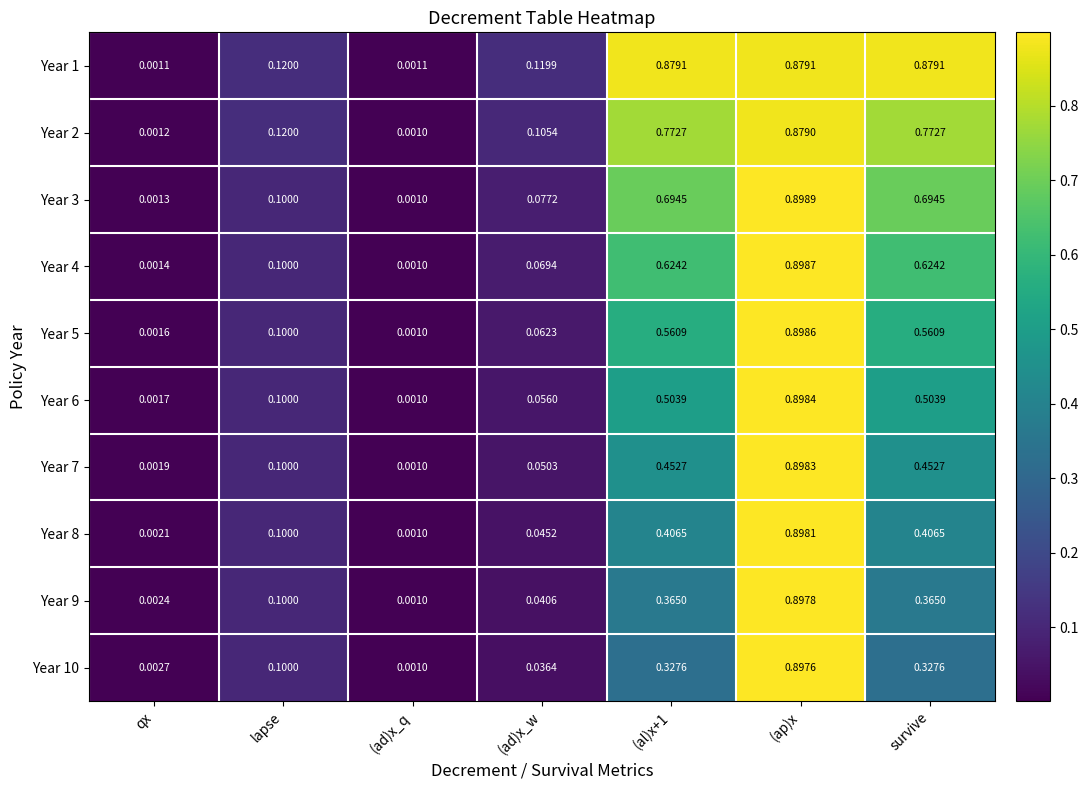

At which category is the sum across all series the highest?

(ap)x